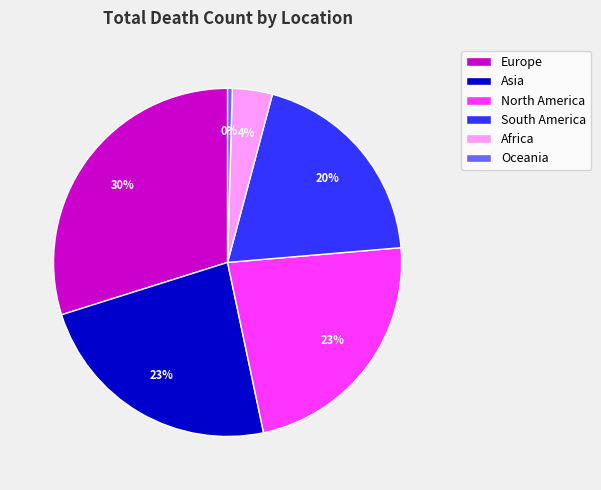

Between South America and Europe, which is larger?

Europe